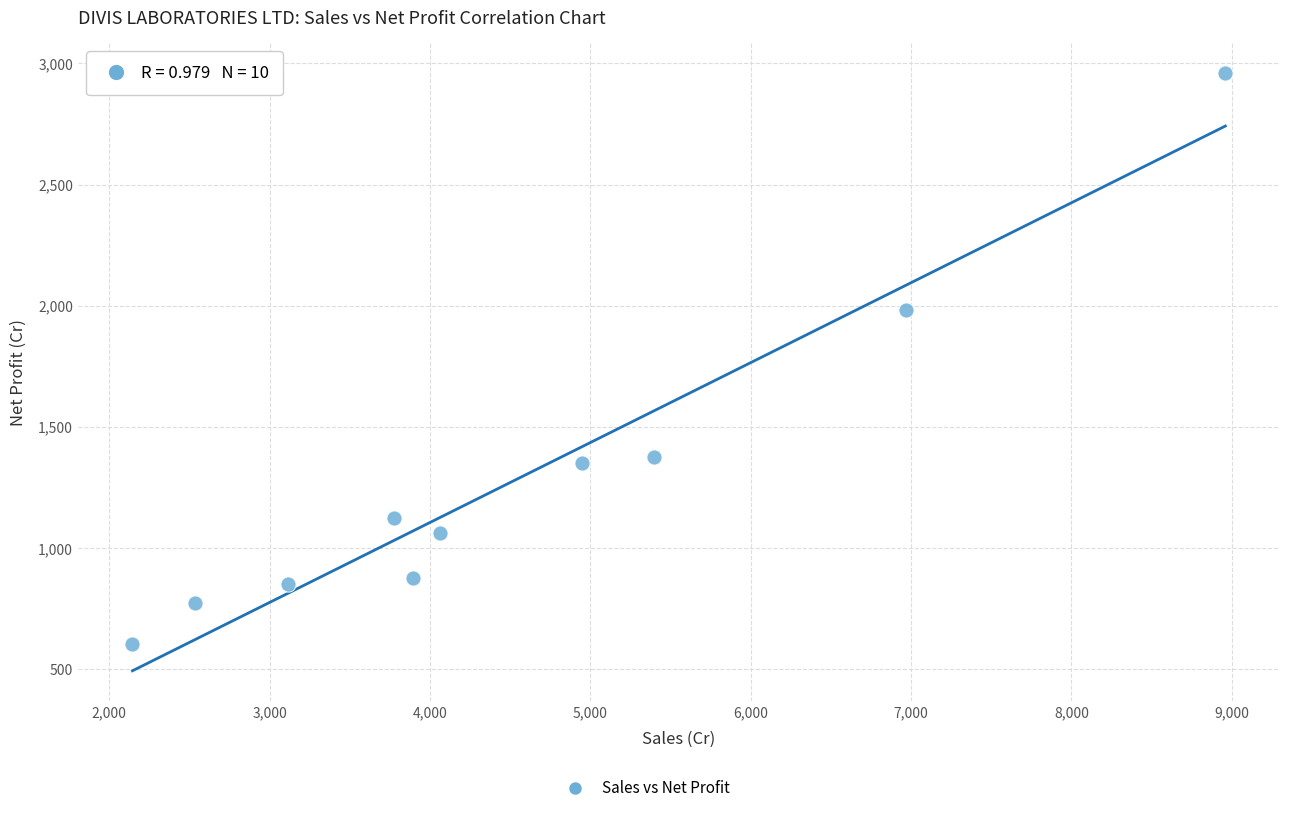

What is the average X value?

4579.4